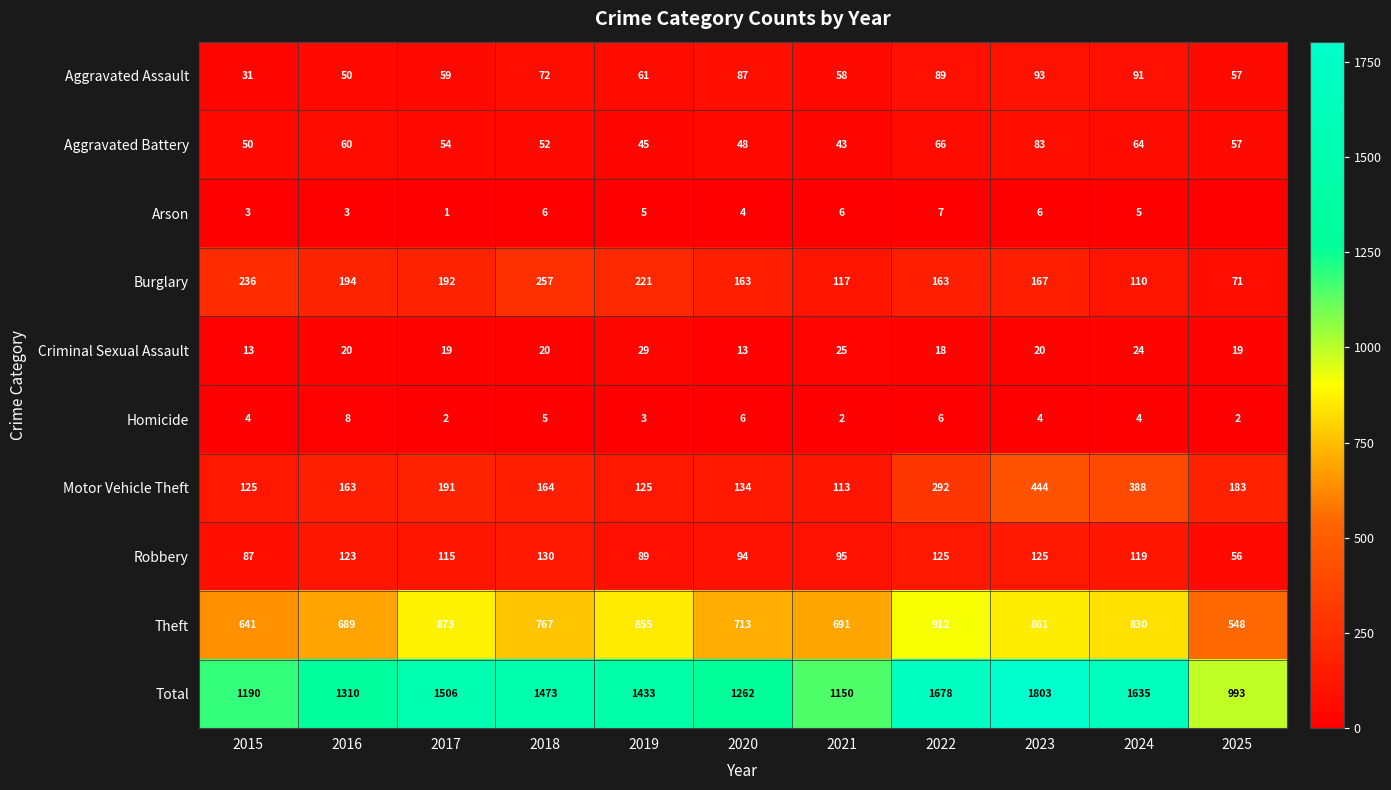

At how many categories does at least one series exceed 834?

11